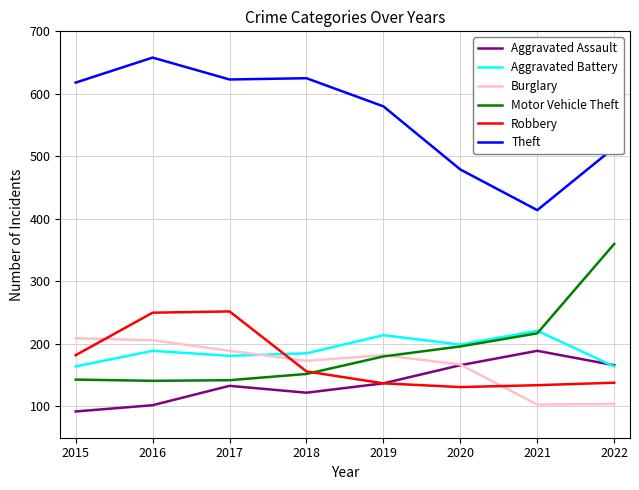

True or false: Theft and Burglary cross at least once.

False